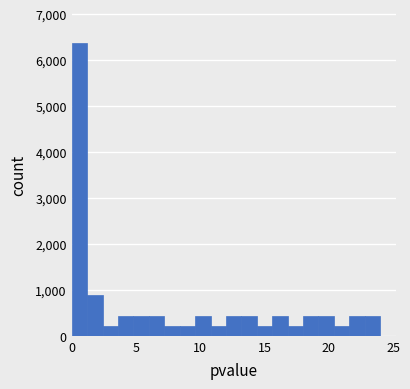

Read against the x-axis, roughly where is the centre of the tallest bar?

0.5